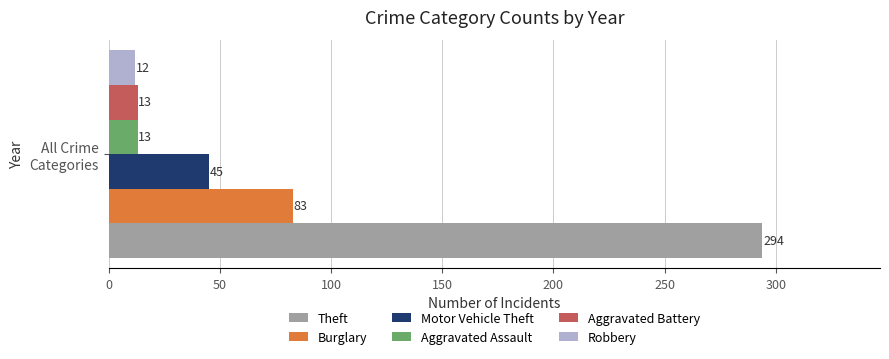

Which series has the largest range (max minus min)?

Theft